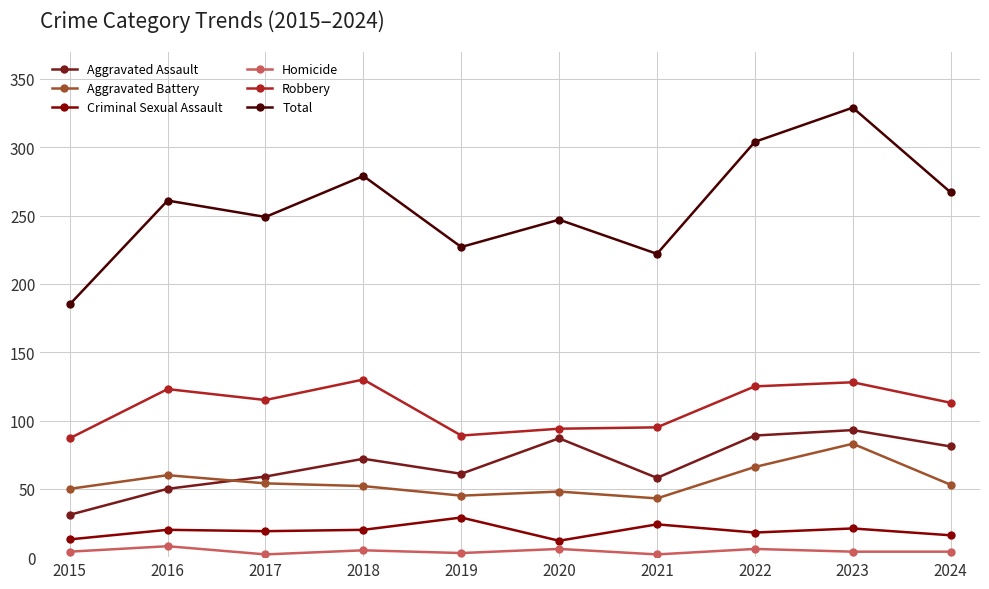

Rank the series at 2018 from lowest to highest value.

Homicide, Criminal Sexual Assault, Aggravated Battery, Aggravated Assault, Robbery, Total